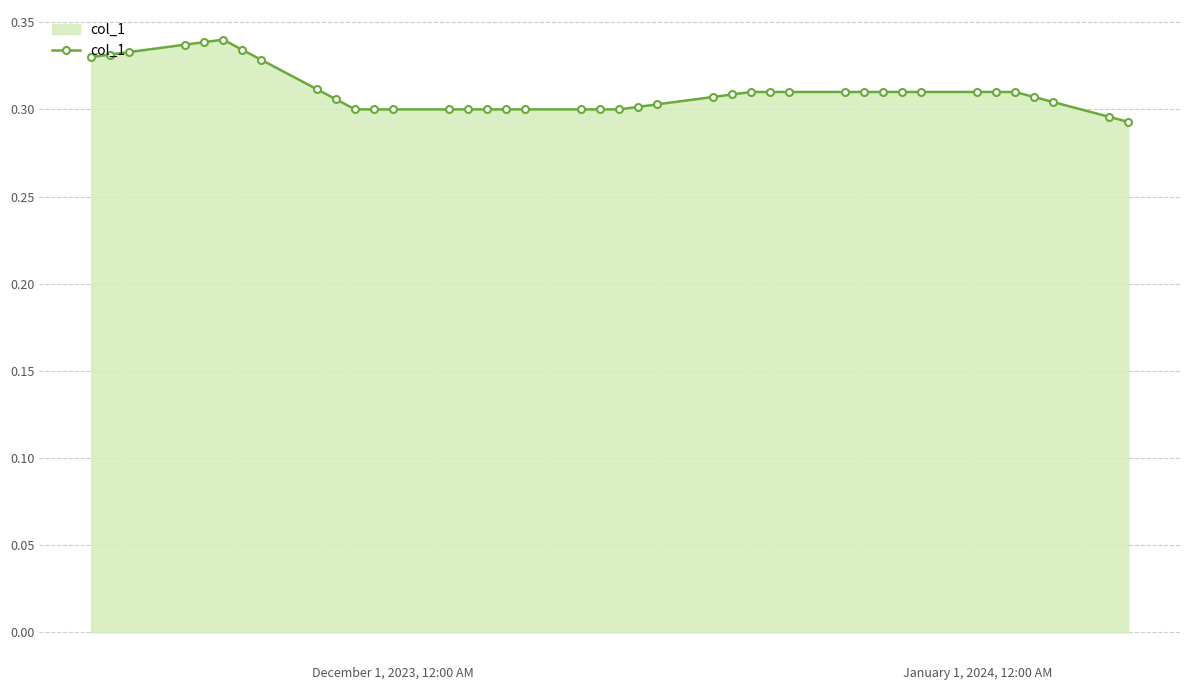

What is the sum of all values?

12.4